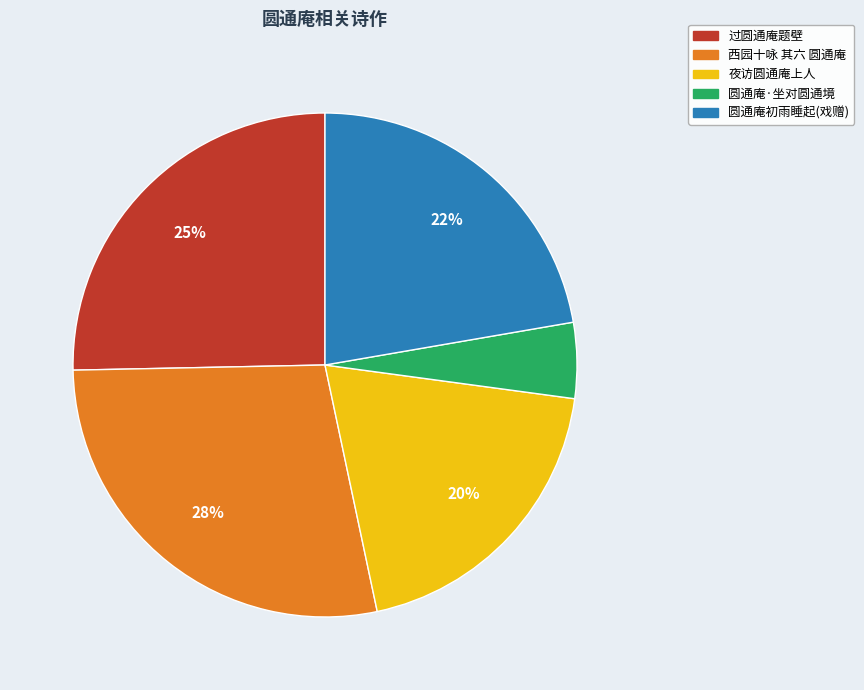

Do 圆通庵·坐对圆通境 and 夜访圆通庵上人 together represent more than half of the pie?

No